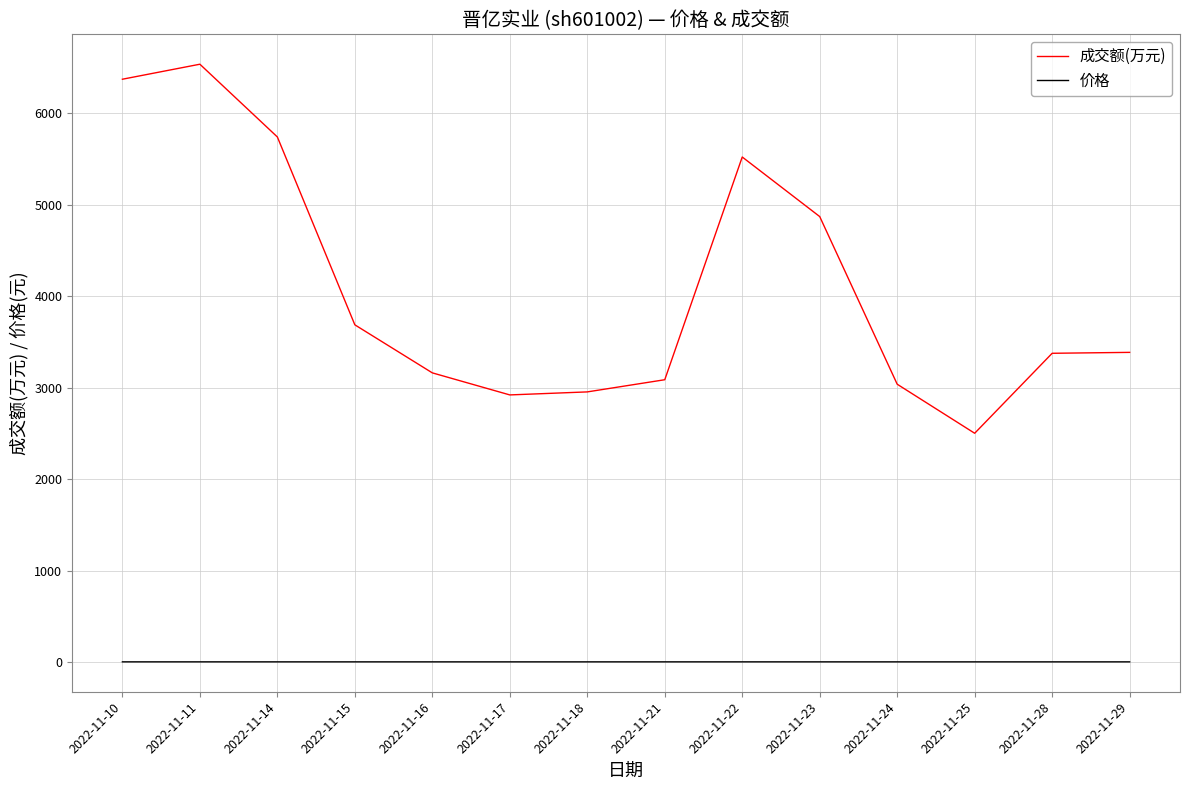

What are all the series names shown in the legend?

成交额(万元), 价格